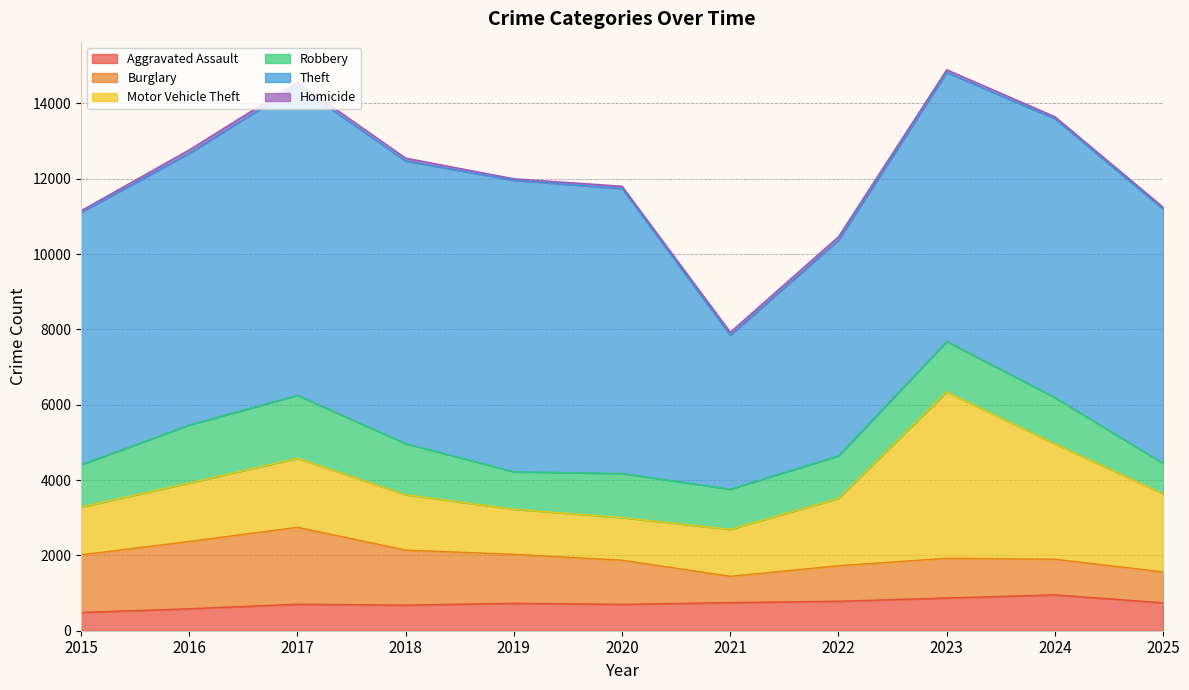

The value of Burglary at 2024 is 395. True or false?

False